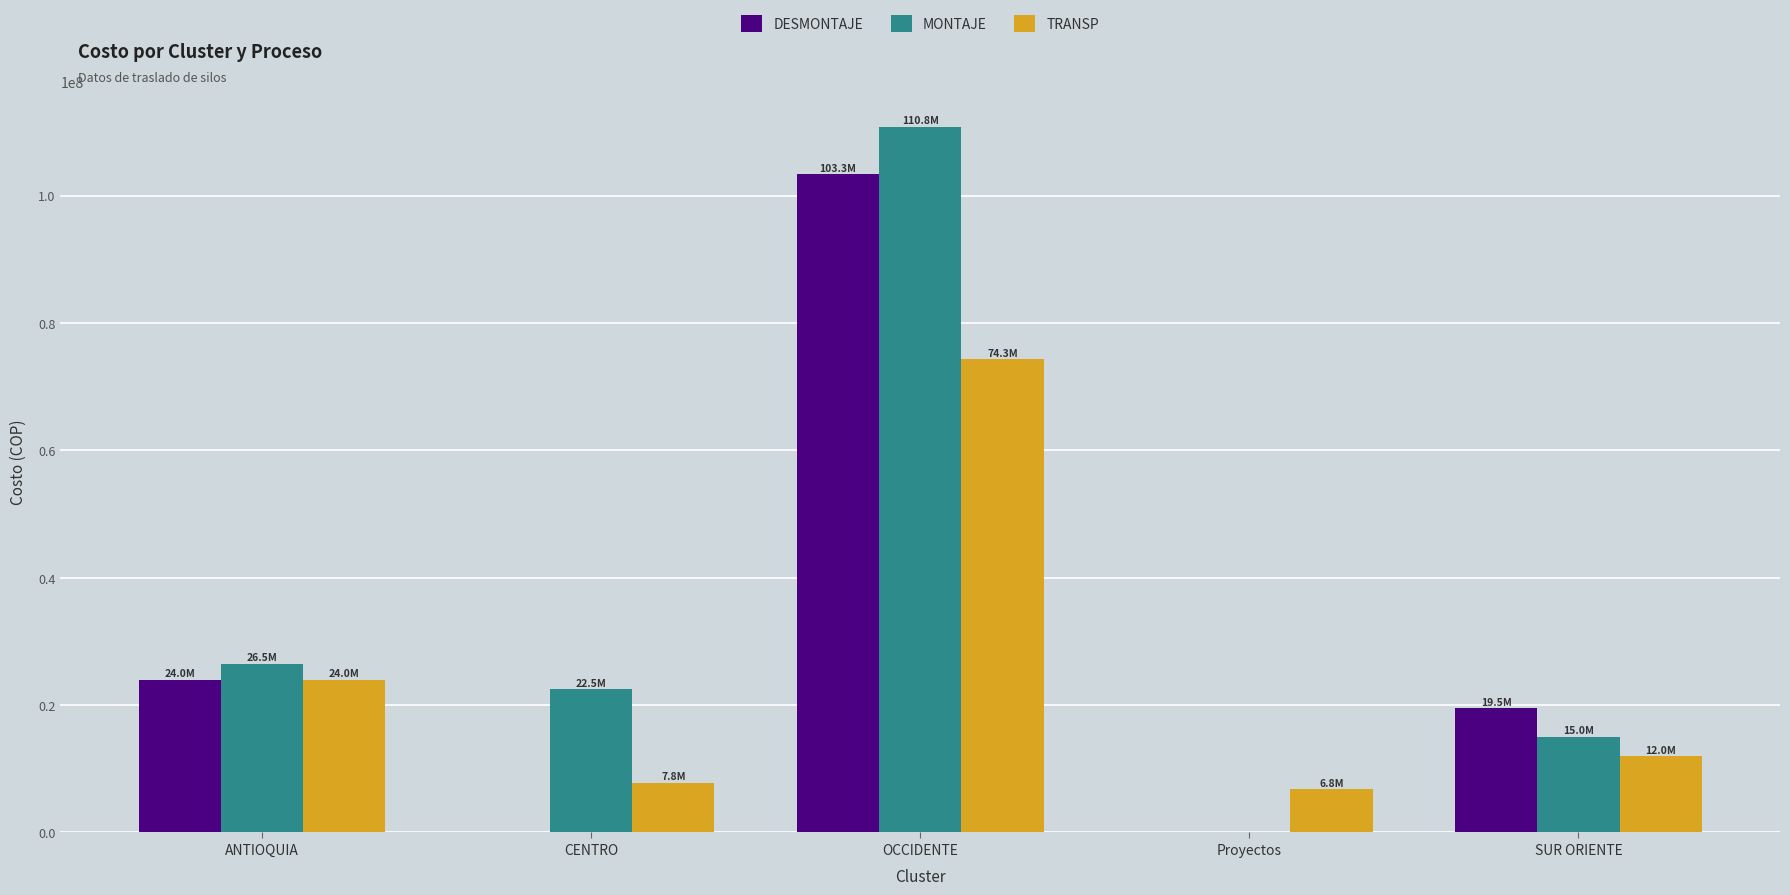

At which label is DESMONTAJE closest to 51660100?

ANTIOQUIA